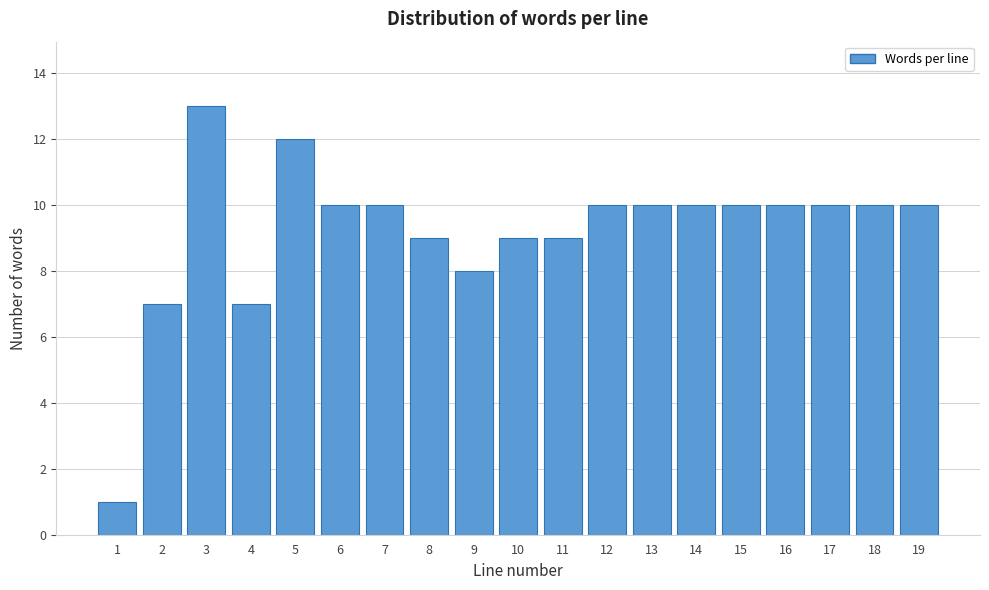

Reading left to right, list all the values displayed in this chart.

1	7	13	7	12	10	10	9	8	9	9	10	10	10	10	10	10	10	10